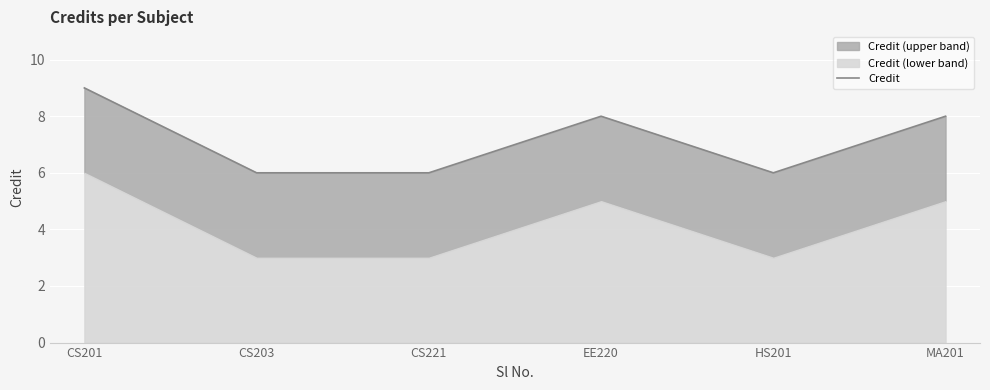

How many data points does each series have?

6